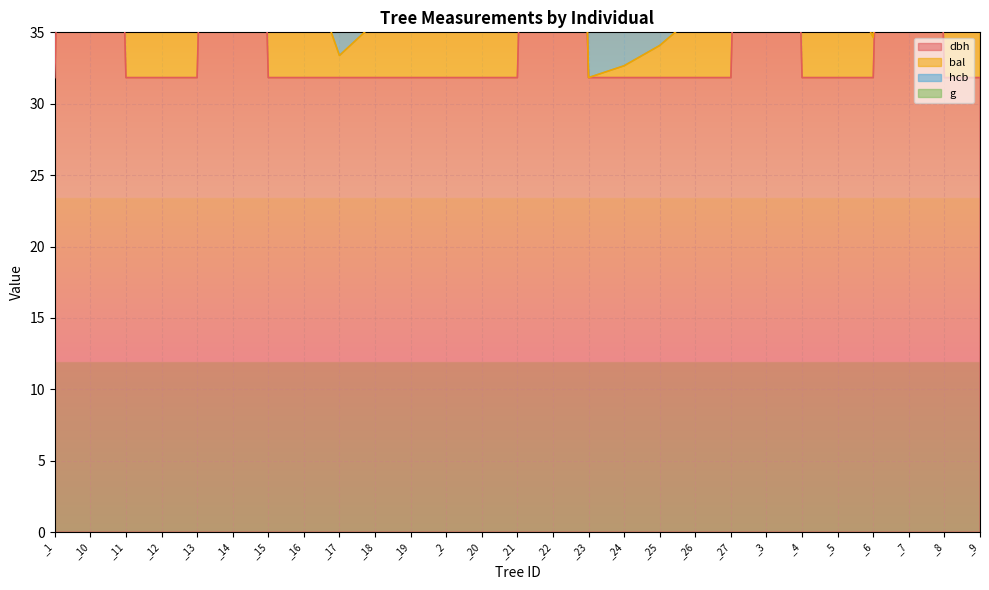

In hcb, how many points are higher than both neighbors (excluding endpoints)?

8